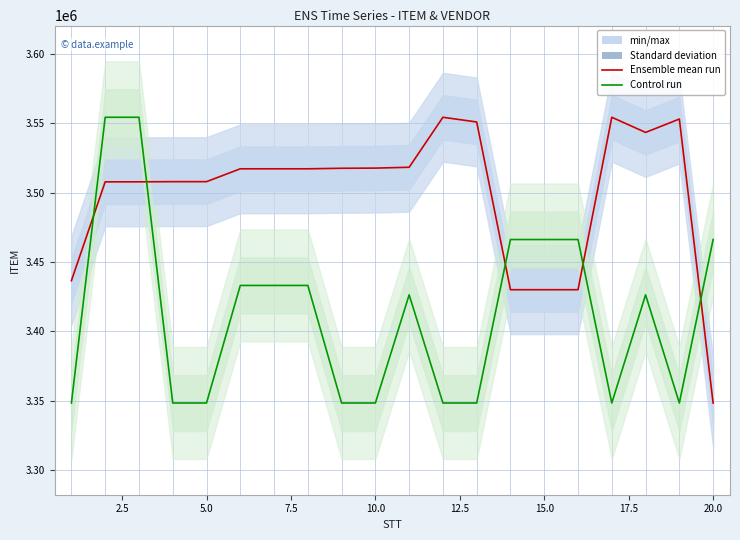

Does the chart have visible grid lines?

Yes